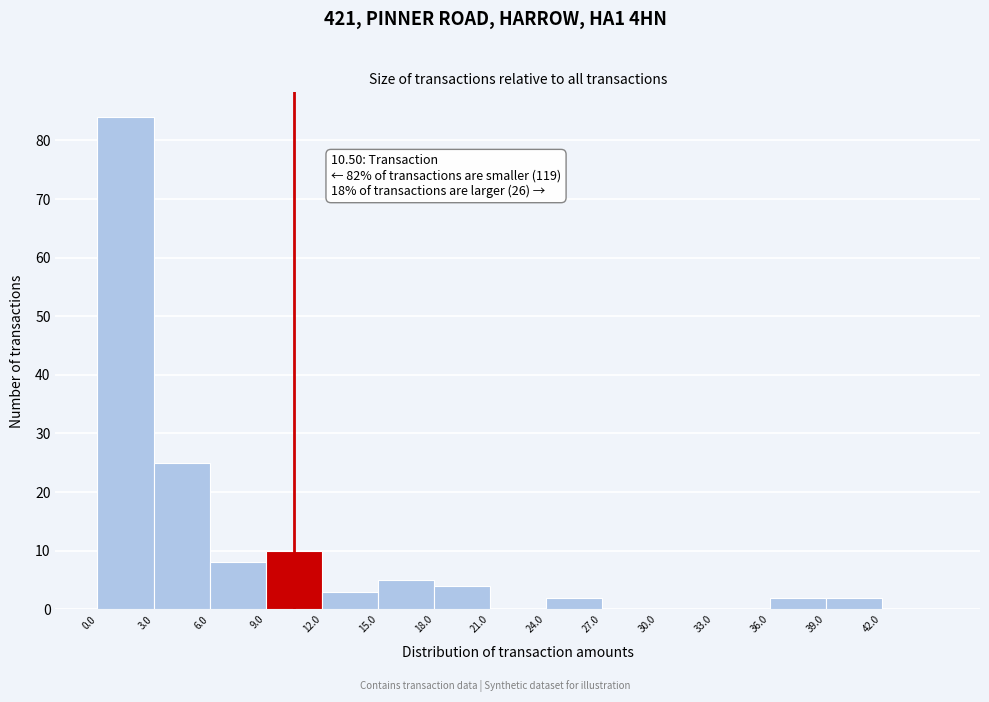

Which range on the x-axis has the tallest bar?

0 to 3